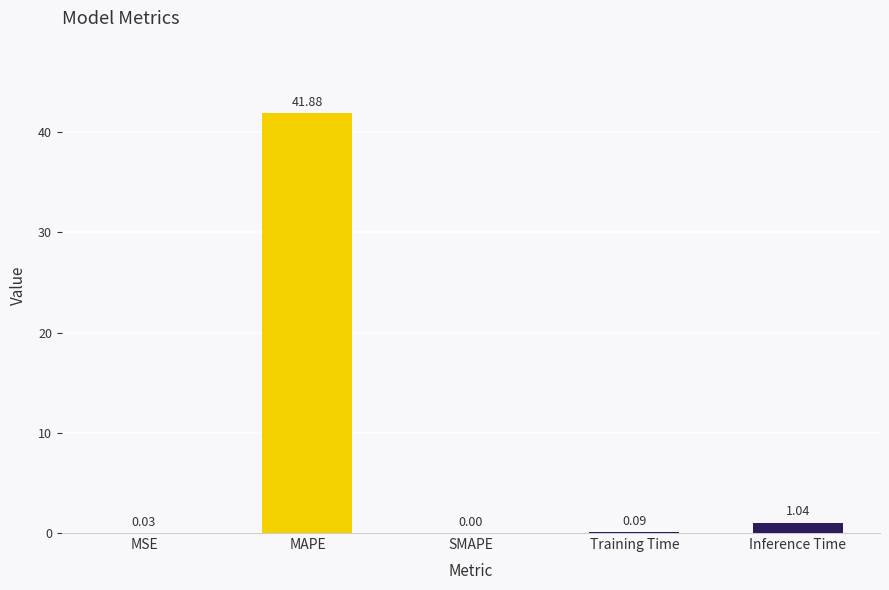

Count the number of categories in the chart.

5